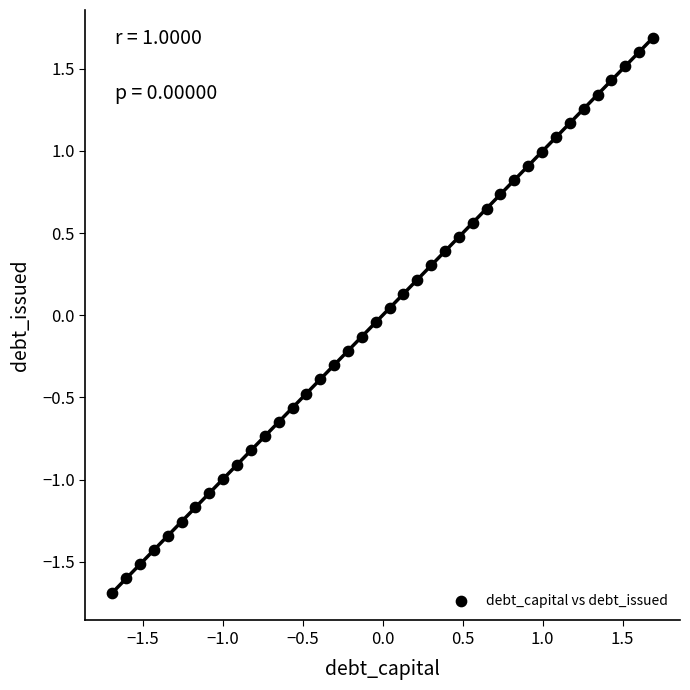

What is the range of X values (max minus min)?

3.4